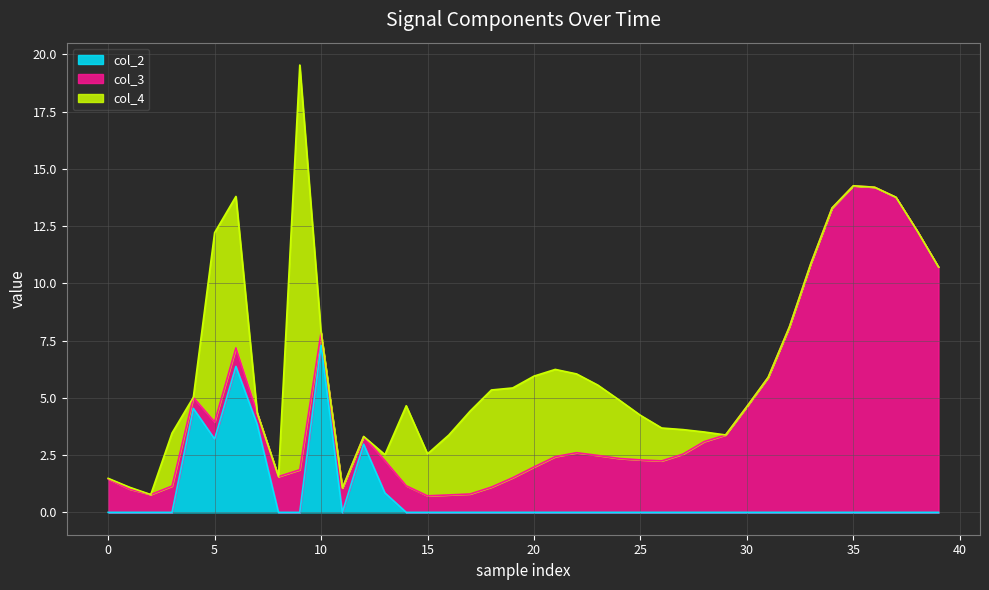

Which series has the largest total across all categories?

col_3